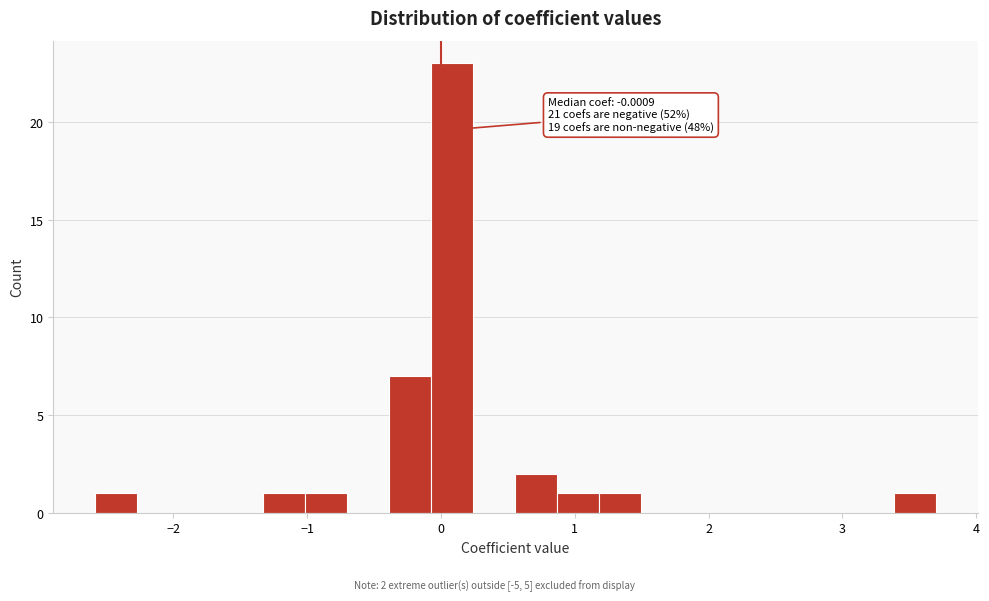

Around what value on the x-axis is the tallest bar? Give the approximate position of its centre, as read against the axis.

0.1